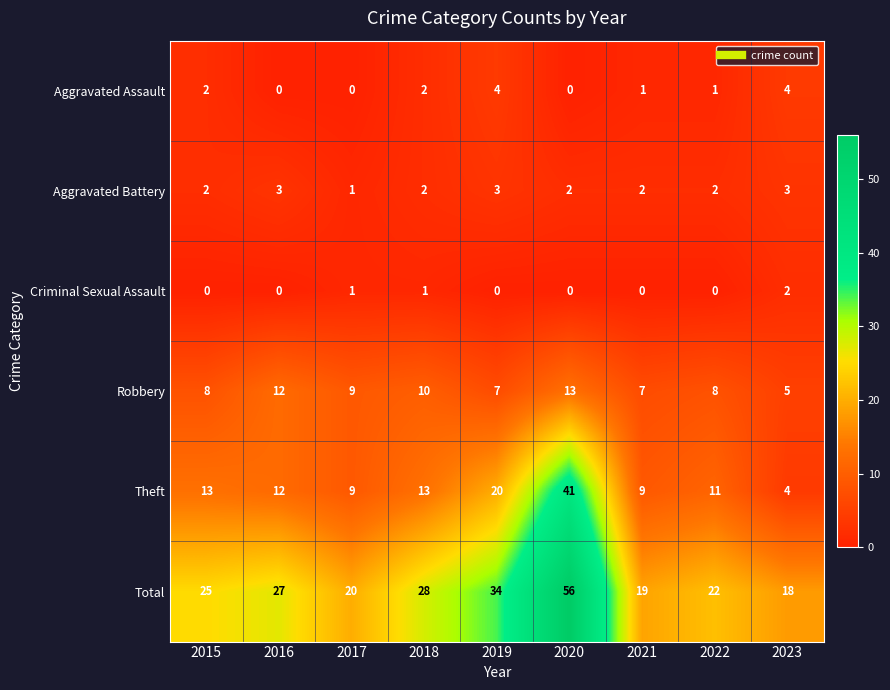

Which series changed the most between 2016 and 2021?

Total